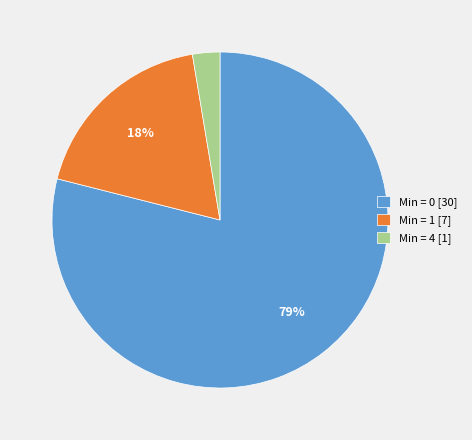

Is there a majority slice in this chart?

Yes